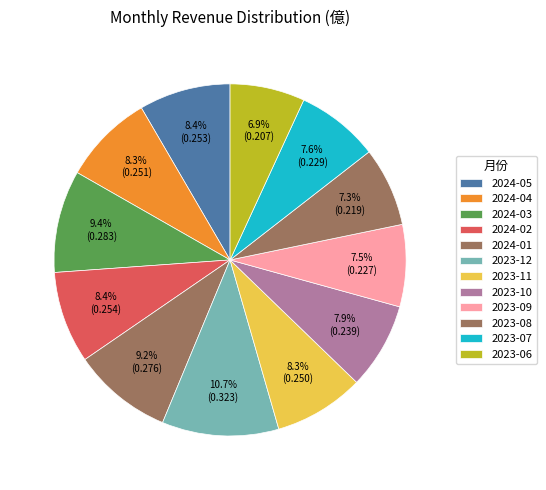

To the nearest percent, what is the difference between the 2024-04 and 2024-01 slice percentages?

1%